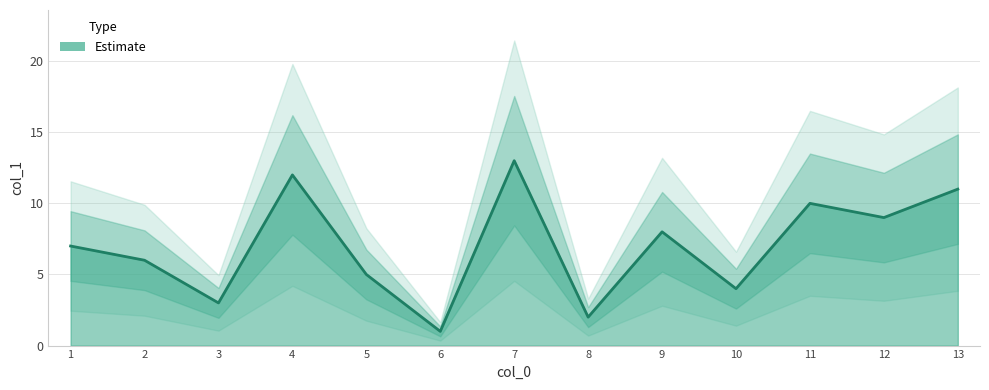

The chart shows a value of 13 at 7. True or false?

True